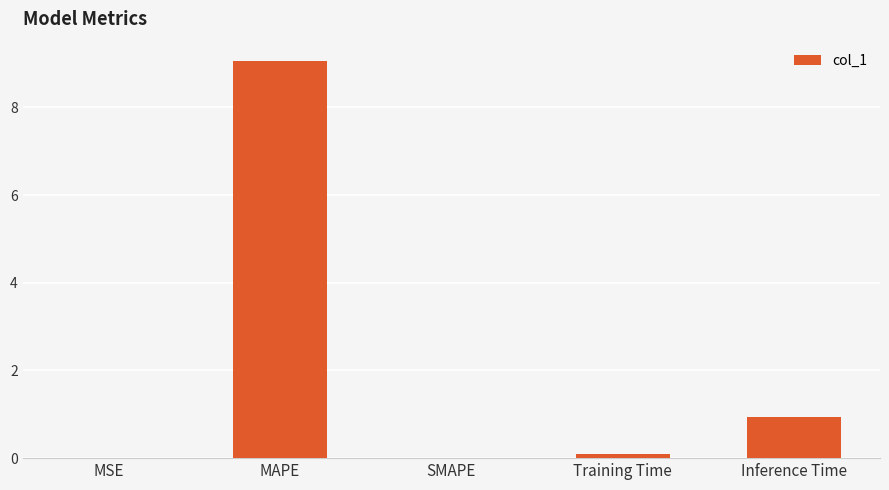

What is the change in value from SMAPE to Inference Time?

+0.9